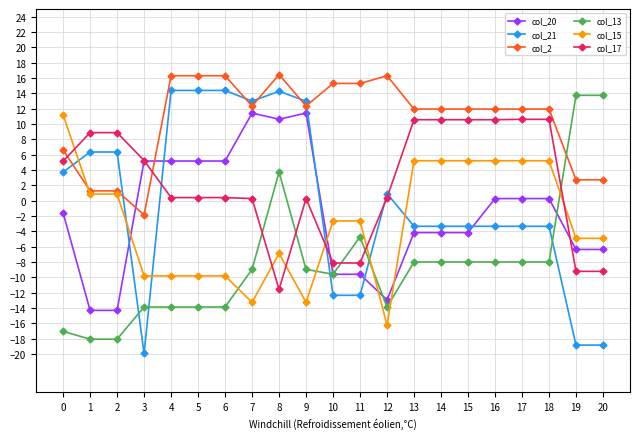

Which series has the widest spread of values?

col_21